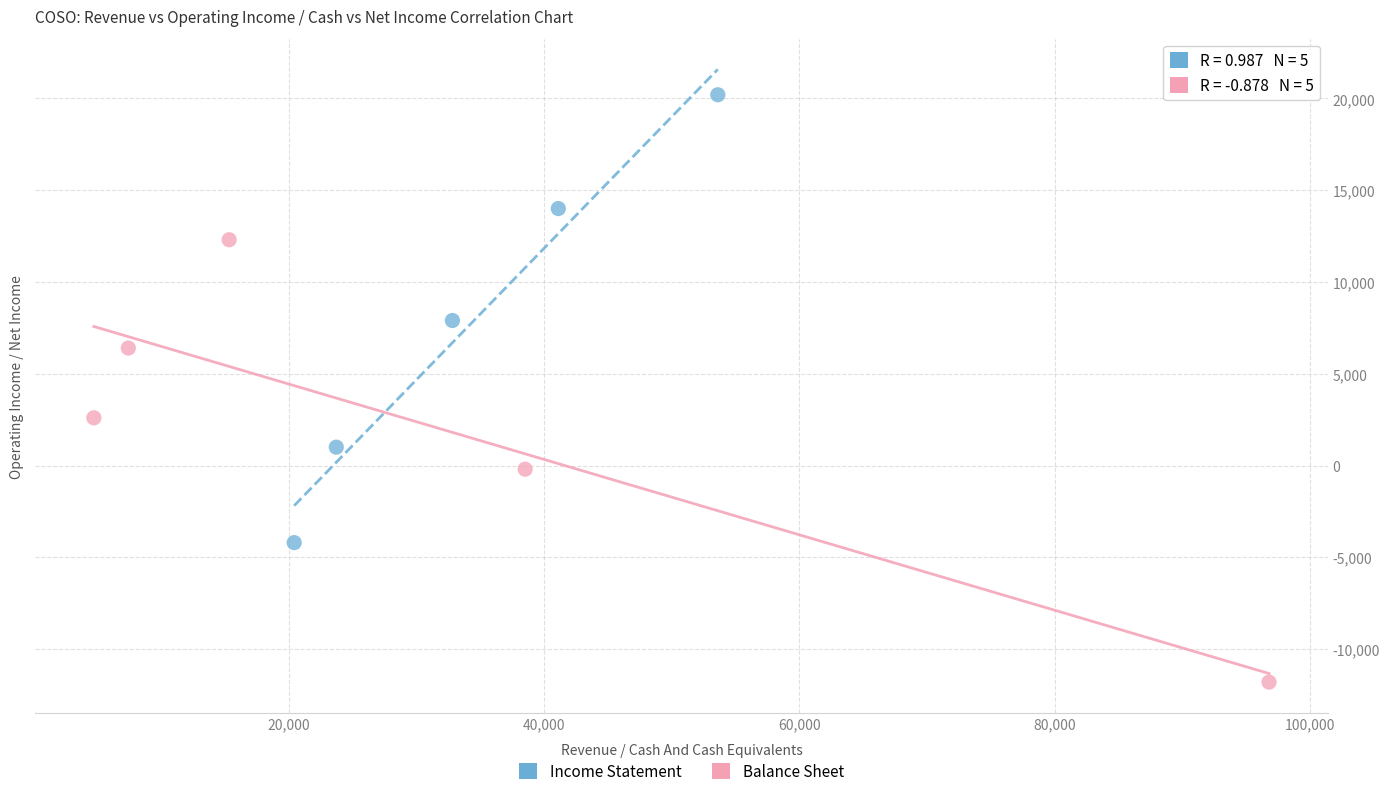

Which series has the widest spread of Y values?

Income Statement